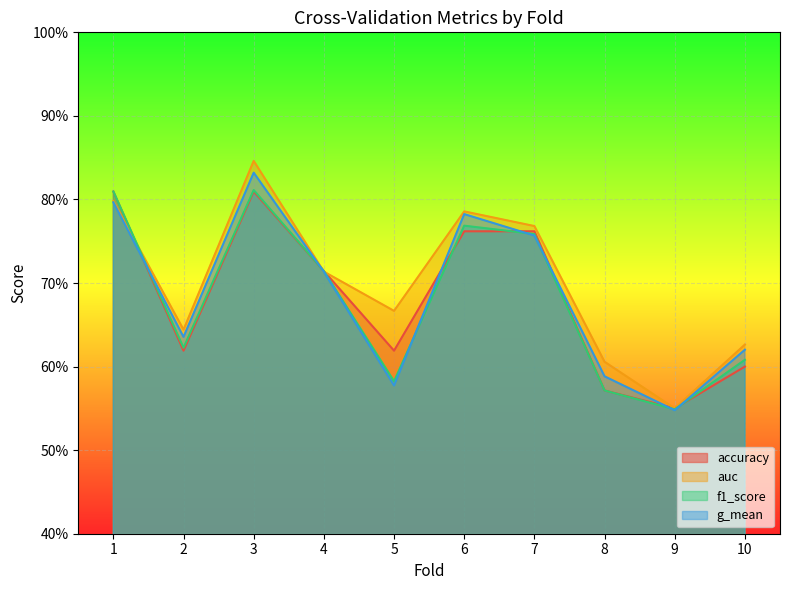

At how many categories does at least one series exceed 0?

10